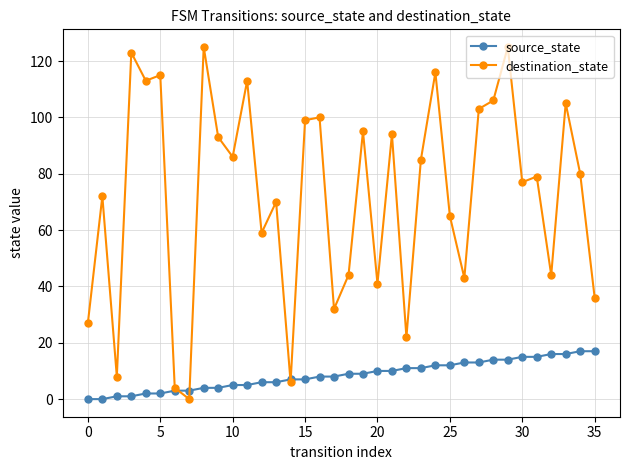

What is the difference between the maximum and second lowest values in the source_state series?

17